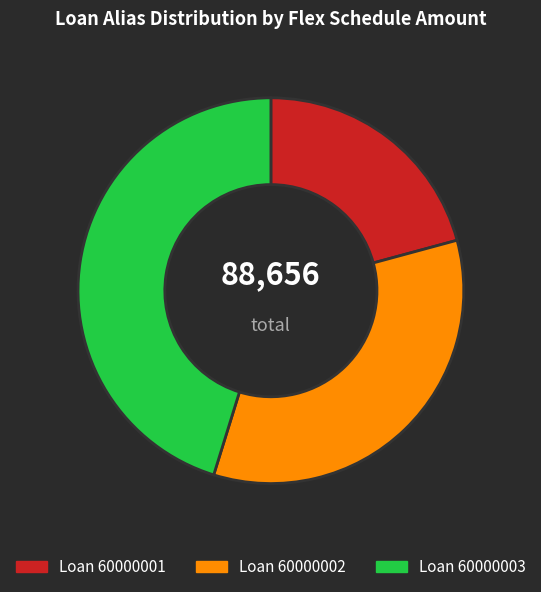

Does any single category account for the majority?

No